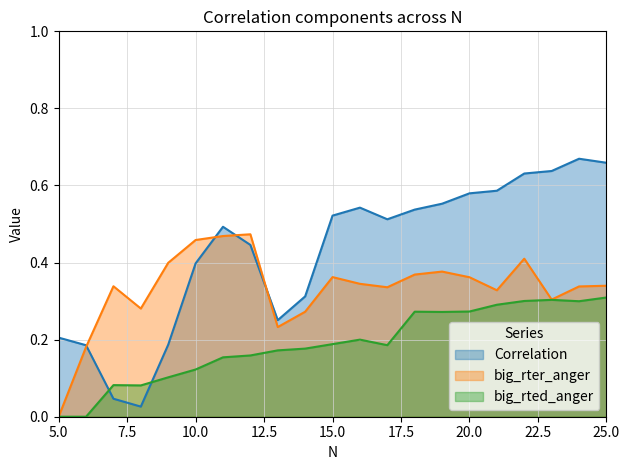

The value of big_rted_anger at 11 is 0.2. True or false?

True